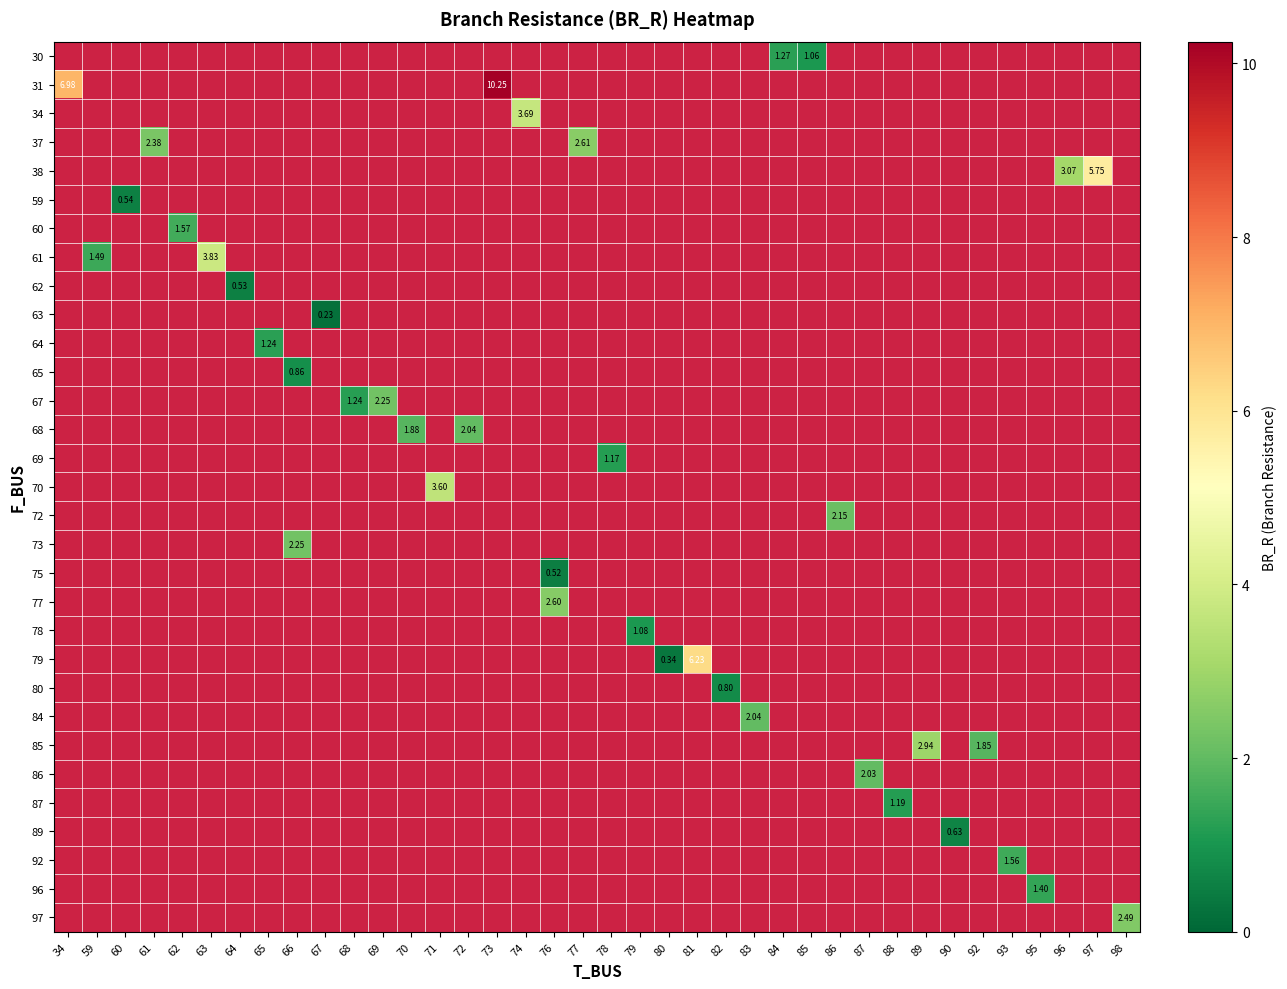

List the labels in order of 78 value, smallest first.

34, 59, 60, 61, 62, 63, 64, 65, 66, 67, 68, 69, 70, 71, 72, 73, 74, 76, 77, 78, 79, 80, 81, 82, 83, 84, 85, 86, 87, 88, 89, 90, 92, 93, 95, 96, 97, 98